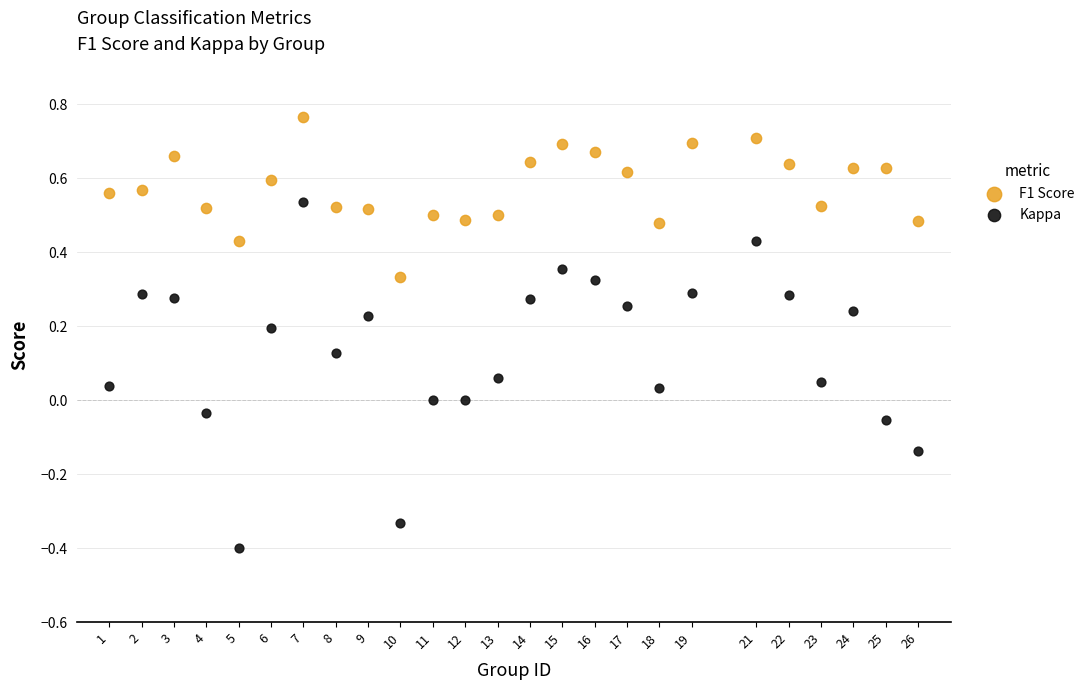

Which series has the widest spread of Y values?

Kappa